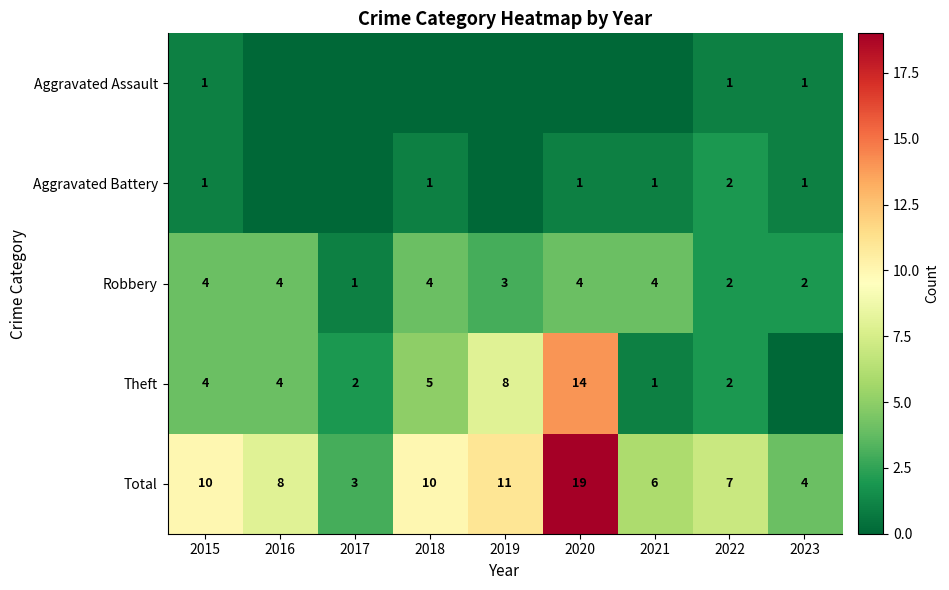

What is the minimum value for Robbery?

1